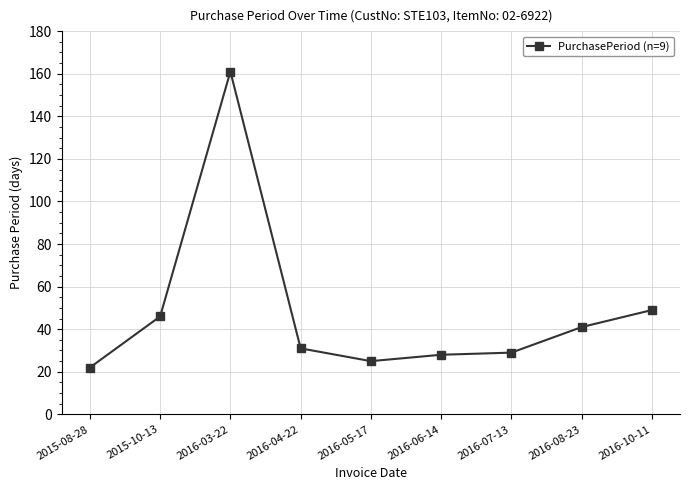

At which category does the chart reach its minimum across all series?

2015-08-28